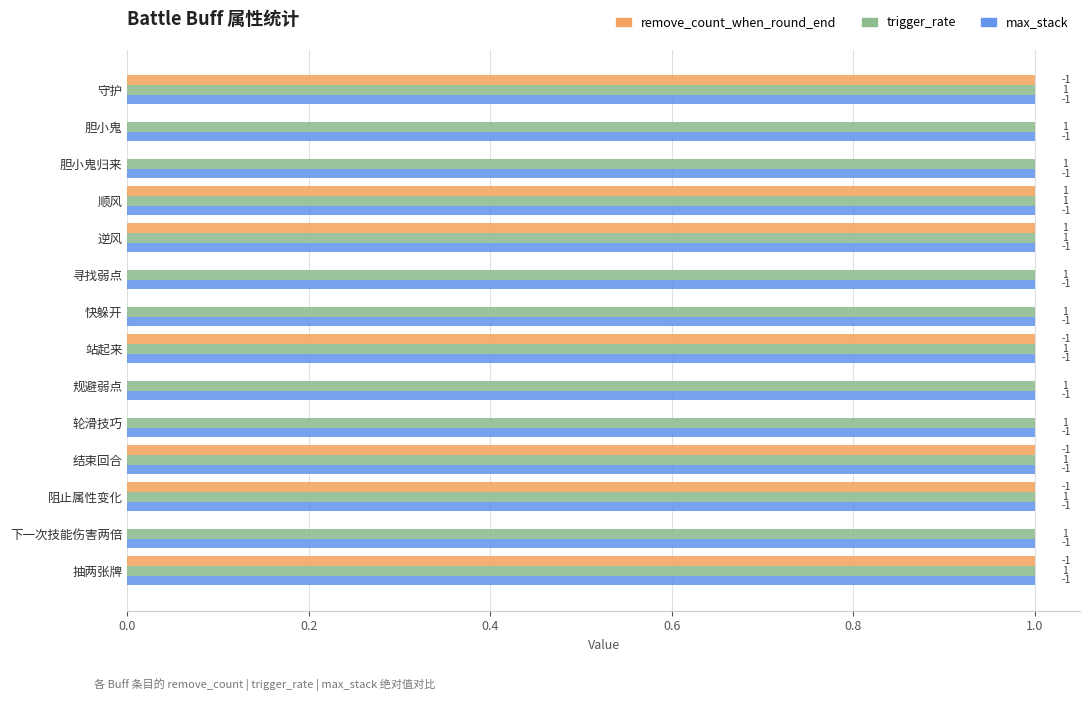

What are all the series names shown in the legend?

remove_count_when_round_end, trigger_rate, max_stack